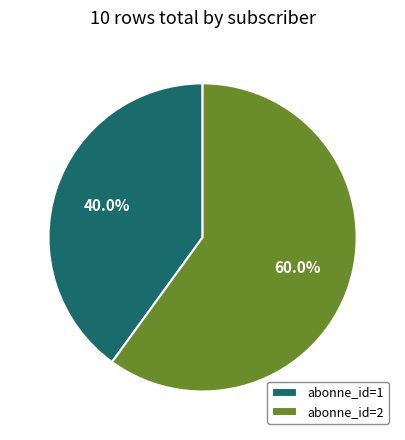

Combined, do abonne_id=1 and abonne_id=2 account for over 50%?

Yes